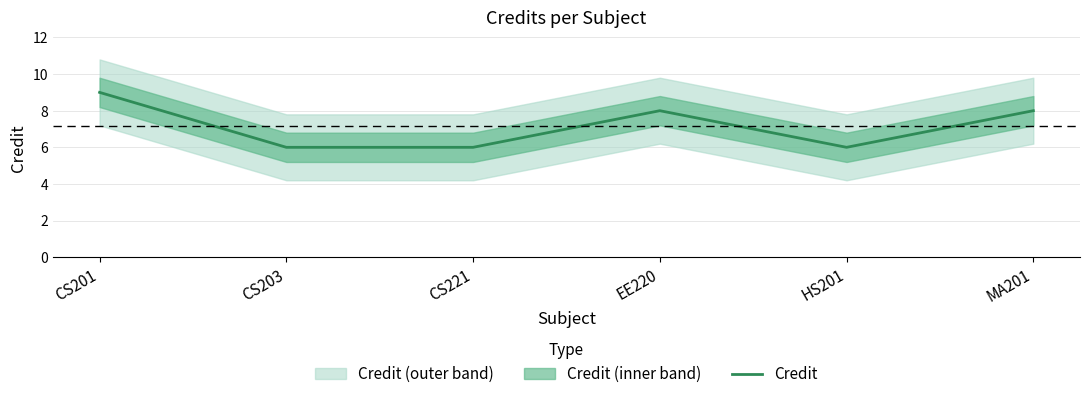

Is it true that the value at CS203 is 1?

False